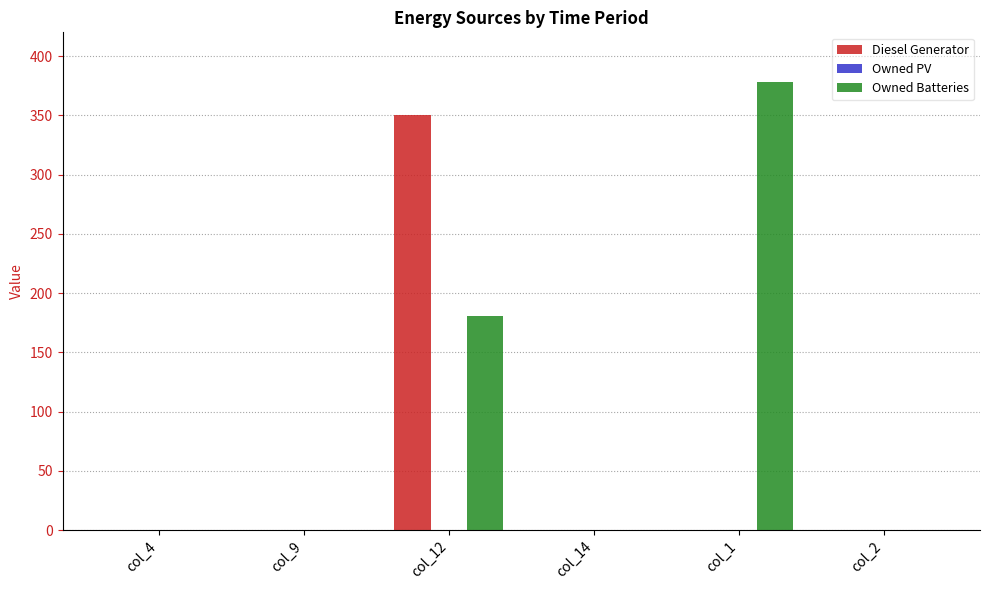

Which series has the largest range (max minus min)?

Owned Batteries